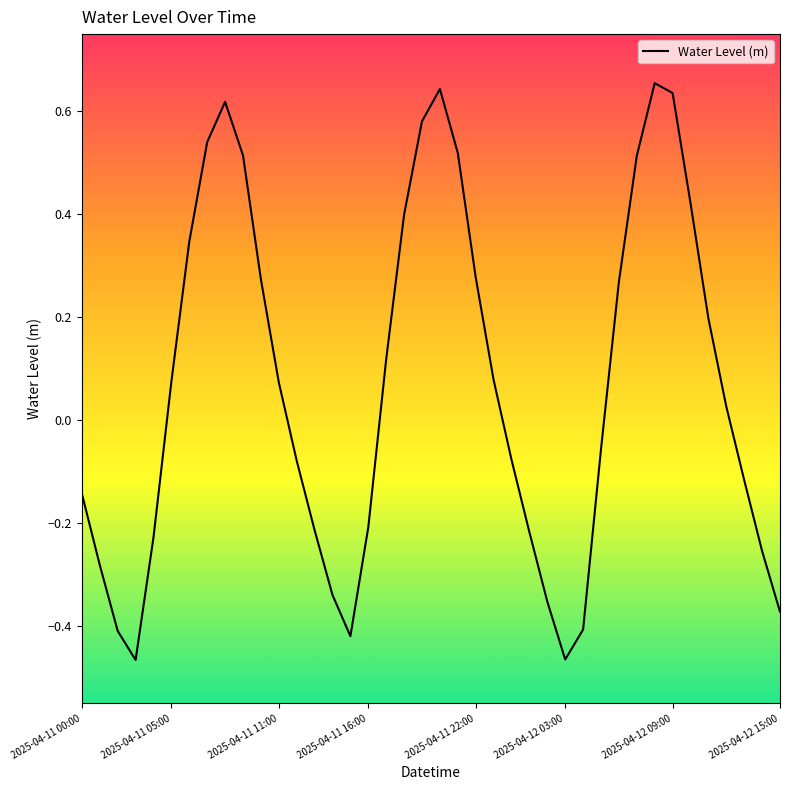

What is the difference between the maximum and minimum values?

1.1